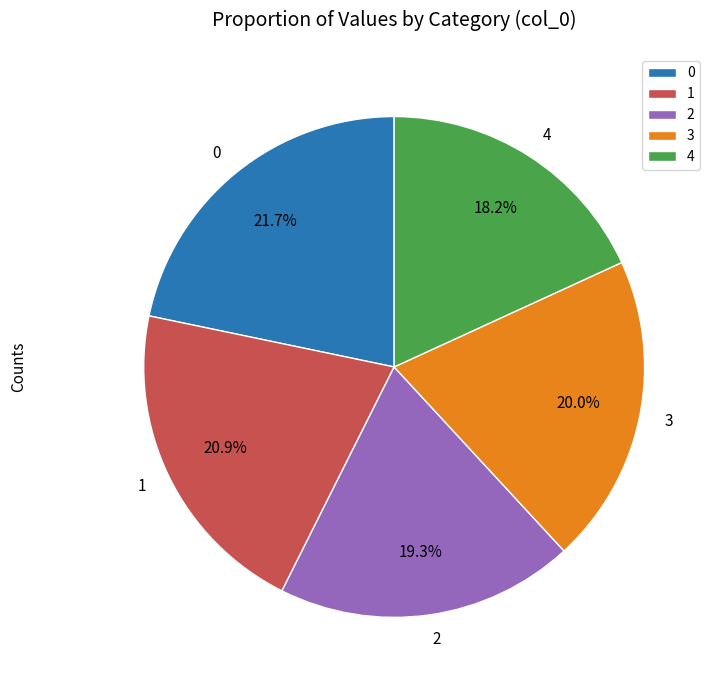

Count the number of slices in the pie.

5